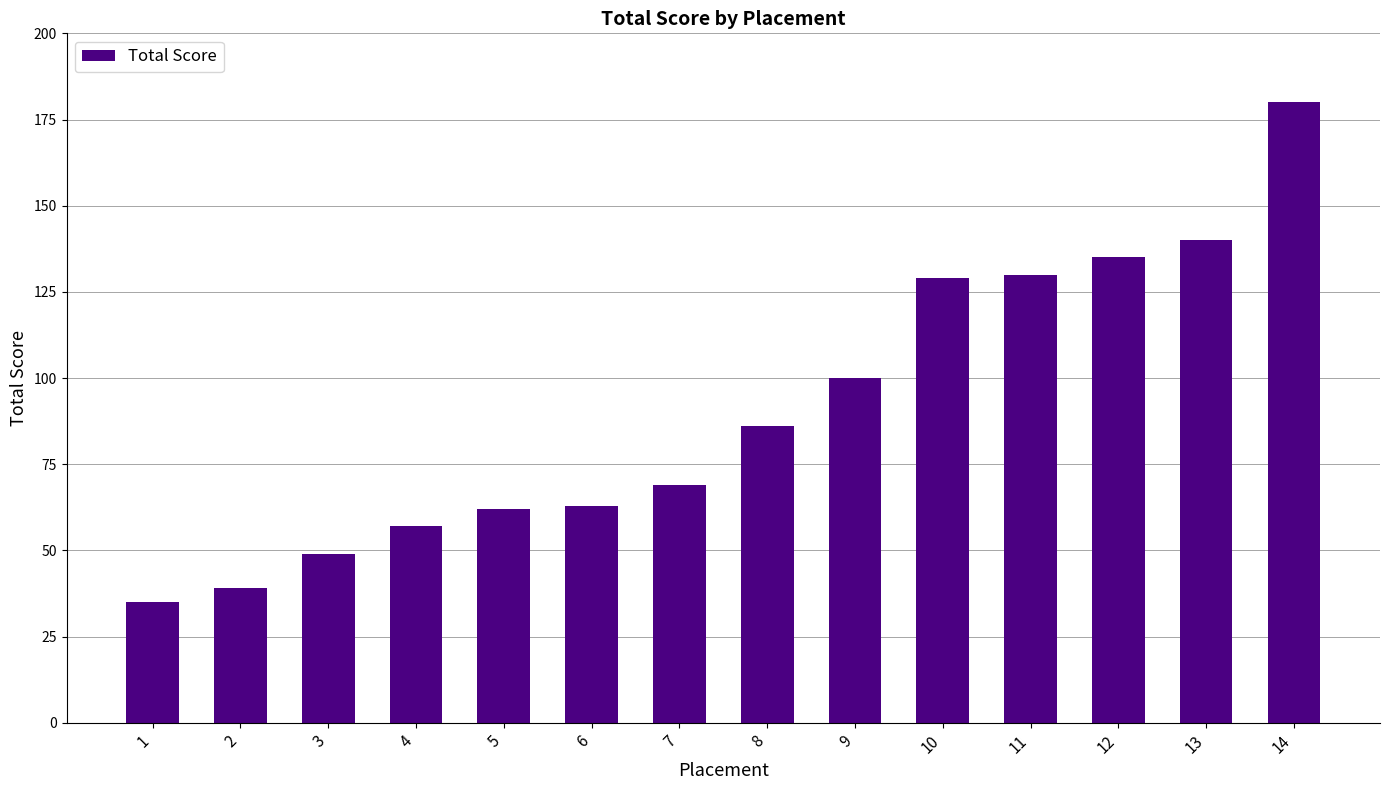

The value at 14 is 45. True or false?

False